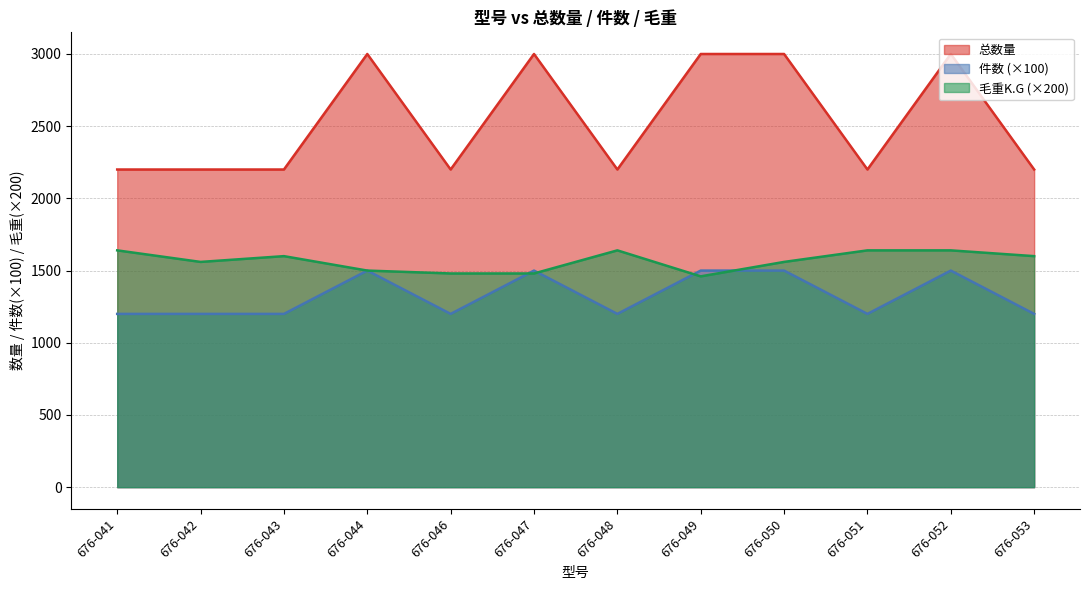

What is the value of the 总数量 point at the 7th from the left?

2200.0